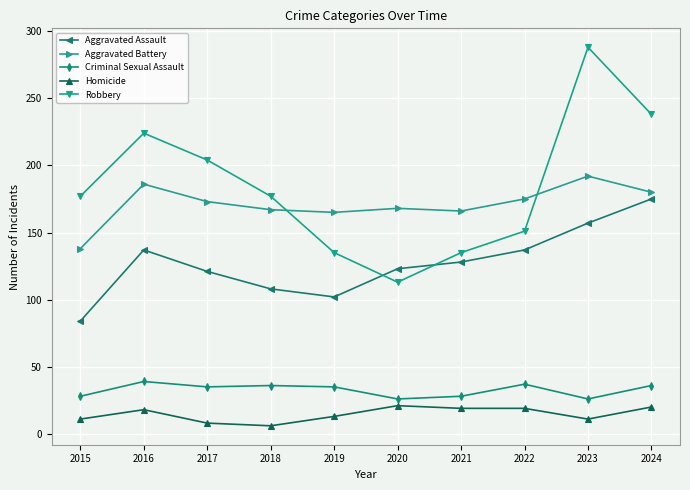

Which series has the largest range (max minus min)?

Robbery